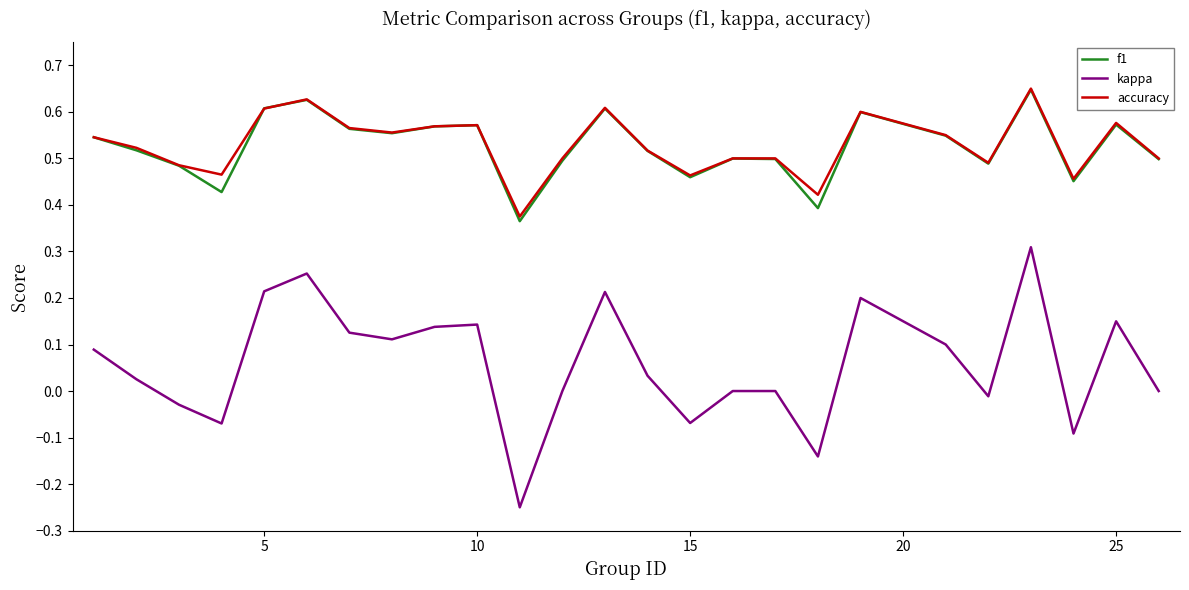

Which series has the largest range (max minus min)?

kappa